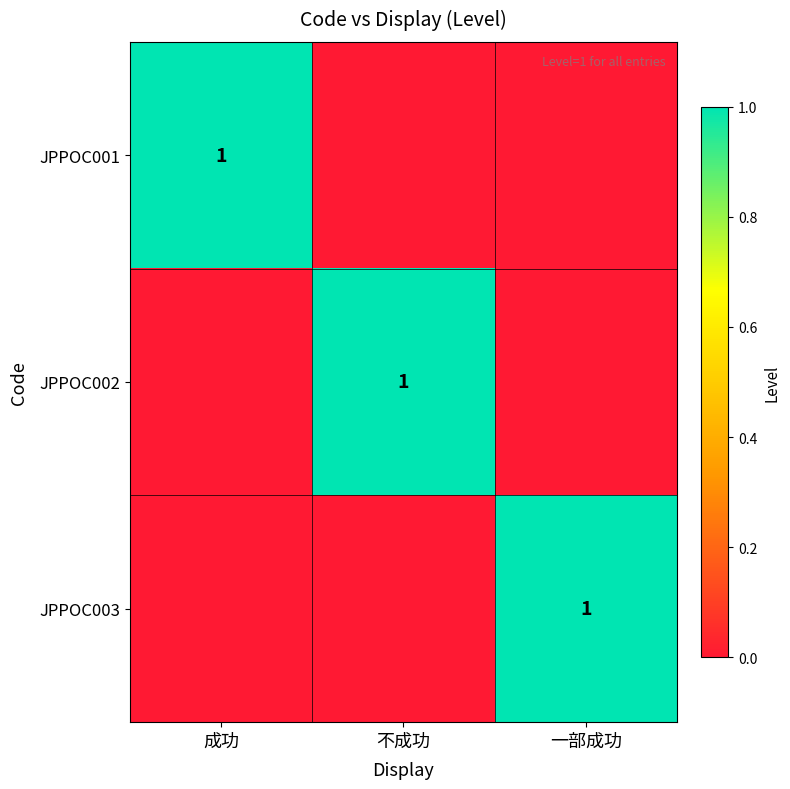

At which category is the sum across all series the highest?

成功